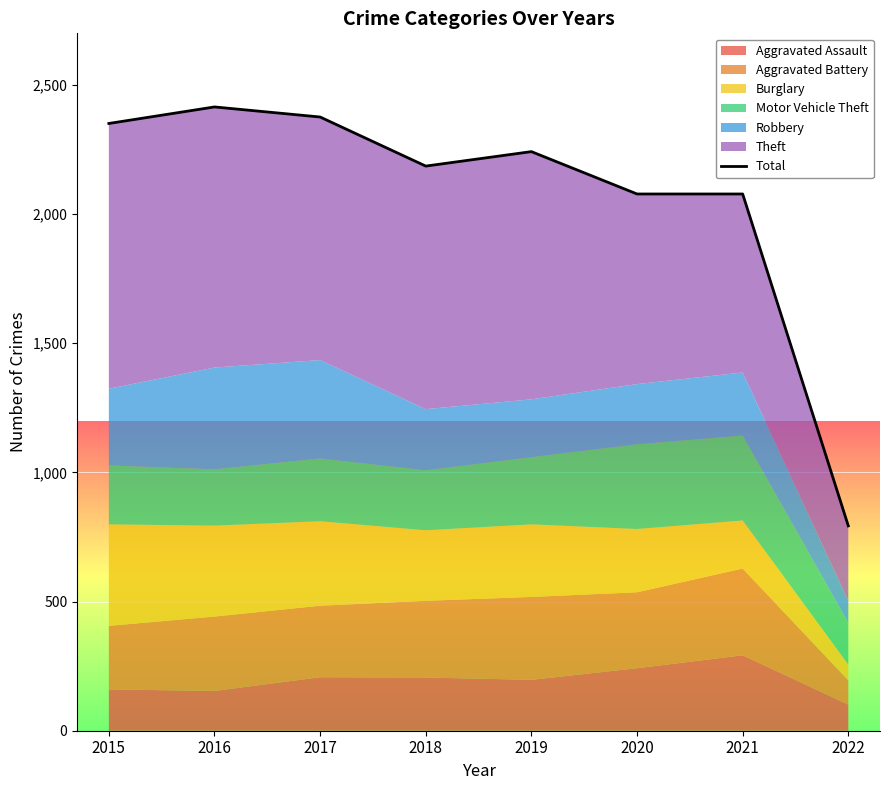

At which category does the data reach its first local valley?

2018